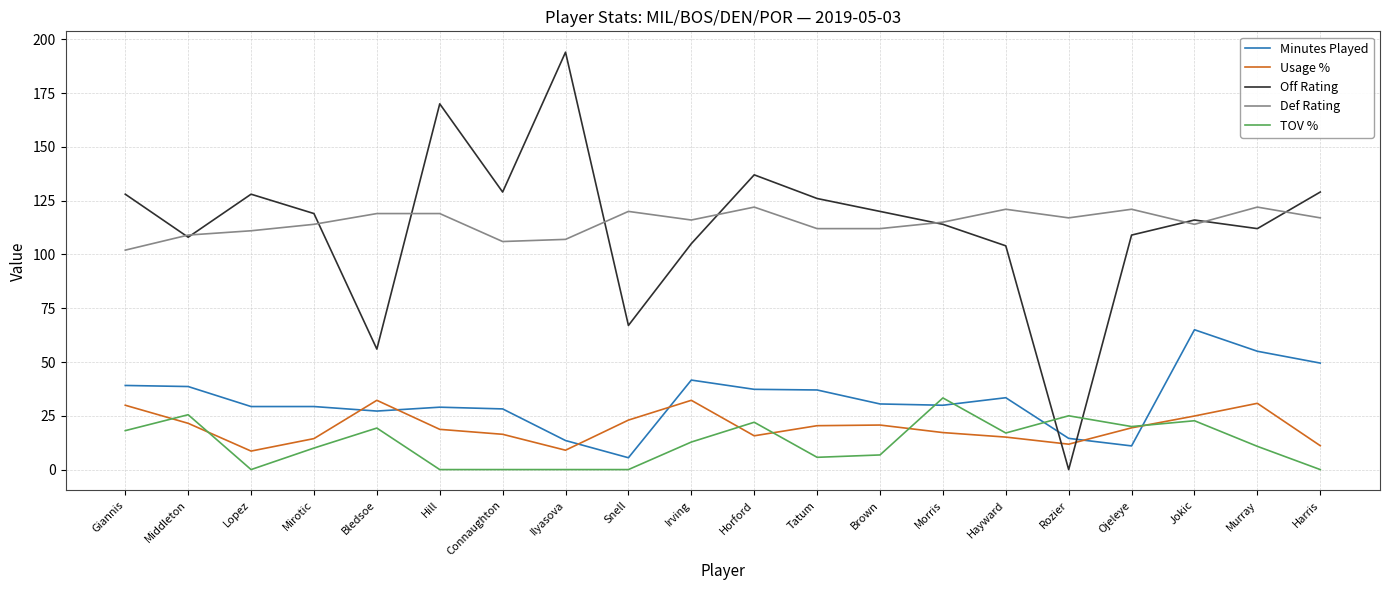

What is the average value of the Def Rating series?

114.8